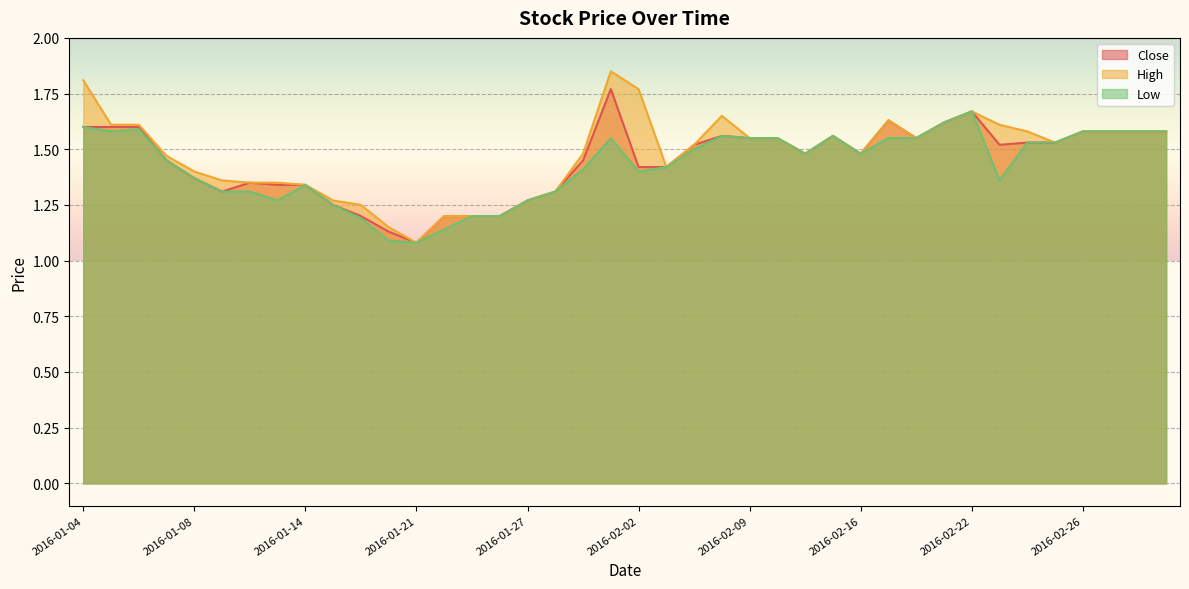

Which series has the largest total across all categories?

High